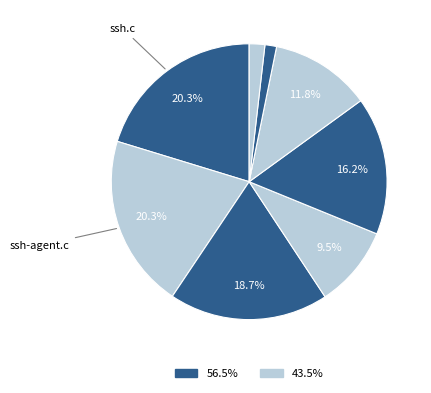

How many segments does this pie chart have?

8